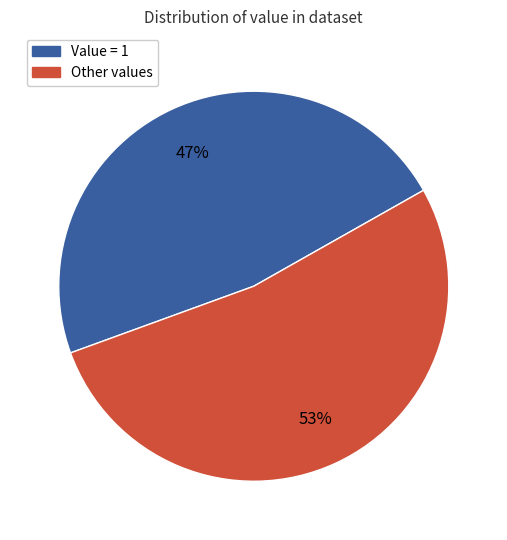

Does any single category account for the majority?

Yes